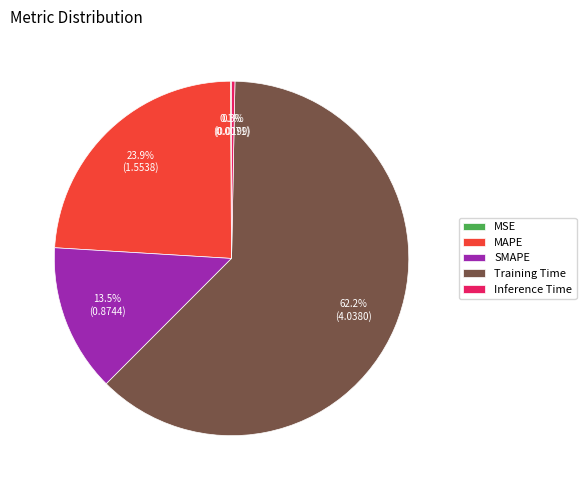

Between SMAPE and Training Time, which is larger?

Training Time